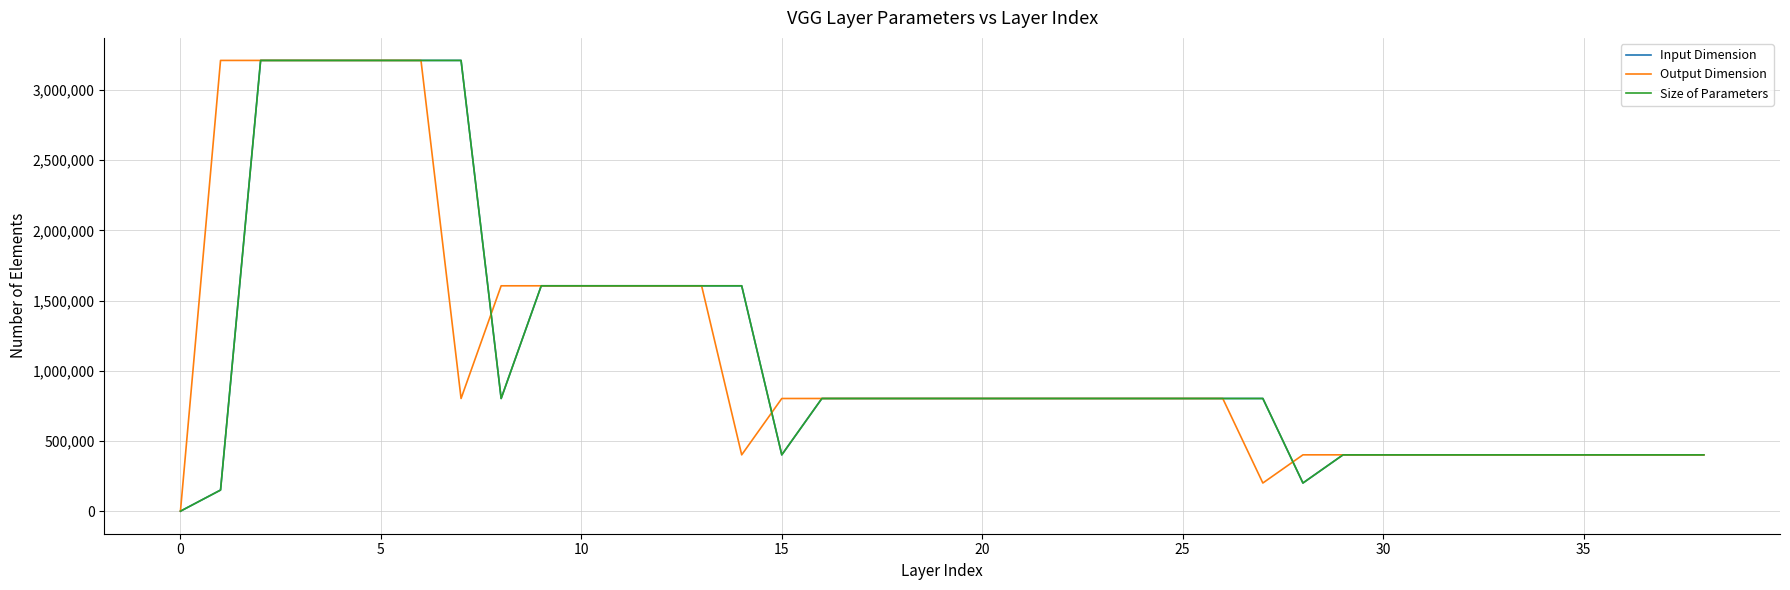

Does the chart display data point markers on the line(s)?

No